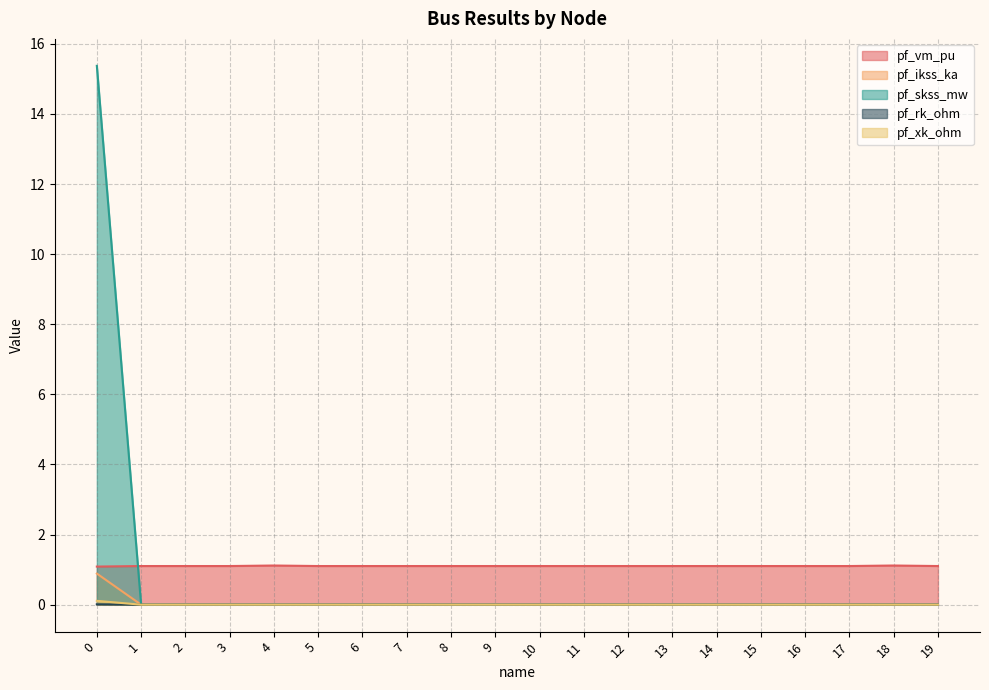

Between 6 and 14, which series saw the biggest shift?

pf_vm_pu